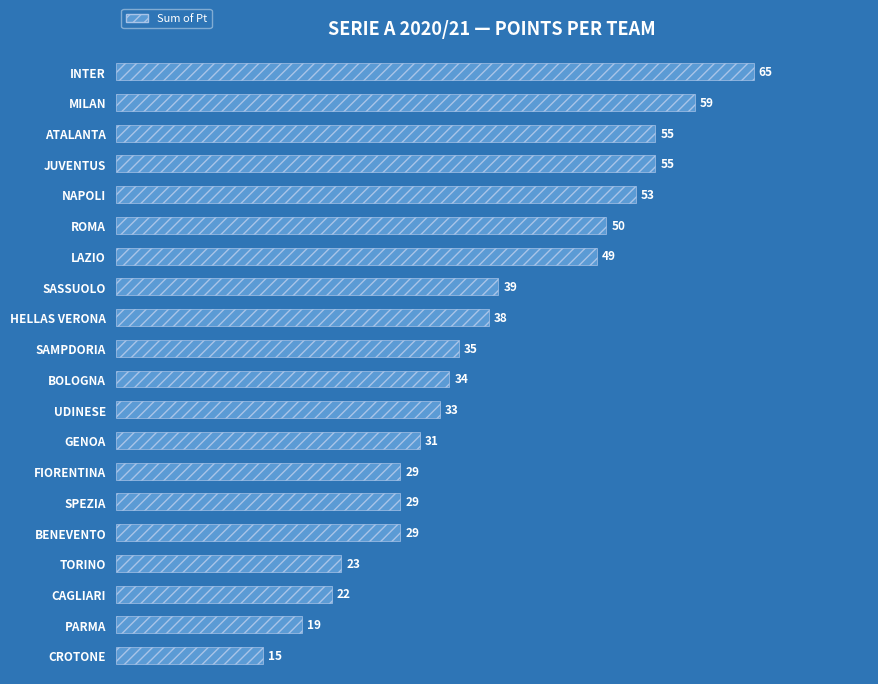

What is the difference between the second highest and second lowest values?

40